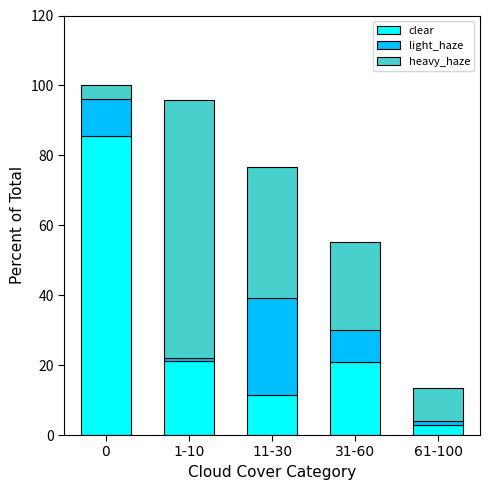

The value of clear at 1-10 is 9.5. True or false?

False